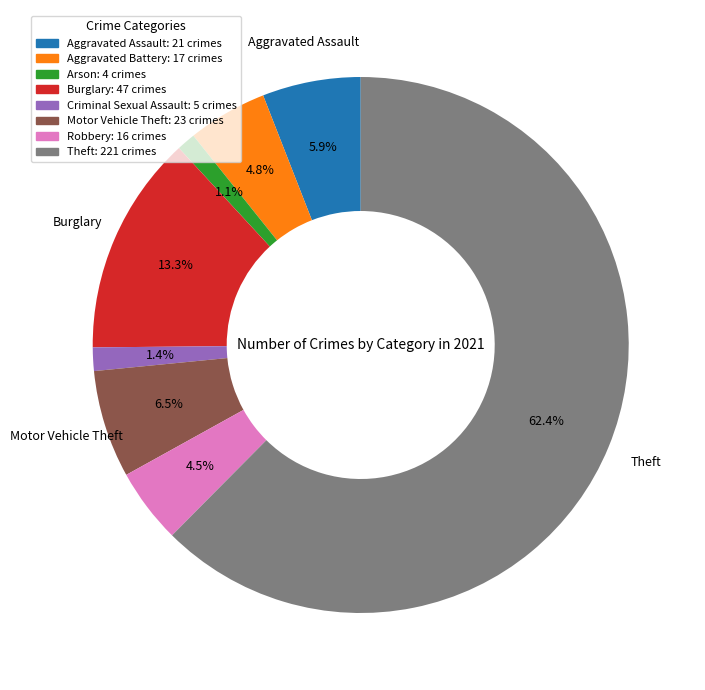

Does any single category account for the majority?

Yes